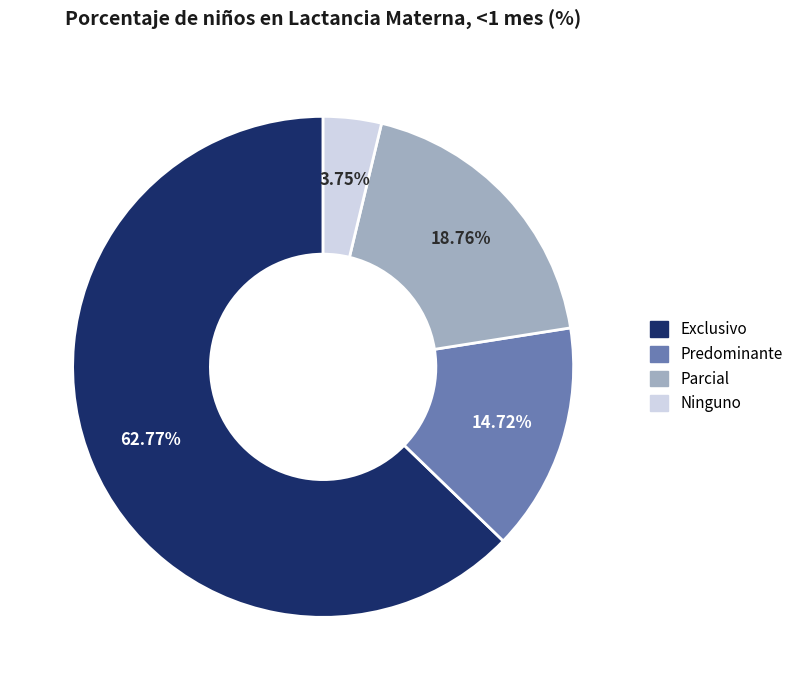

Which slice is the smallest?

Ninguno